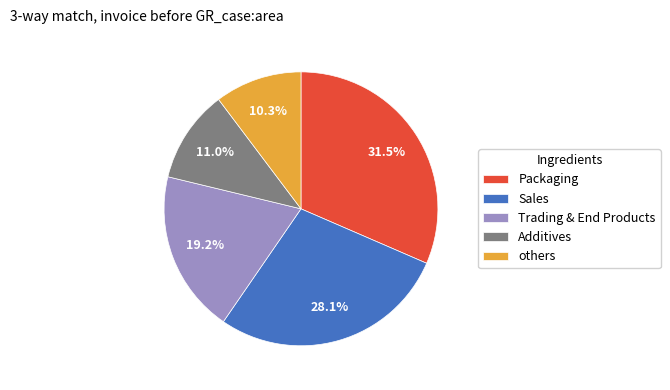

To the nearest percent, what is the difference between the largest and smallest slice percentages?

21%